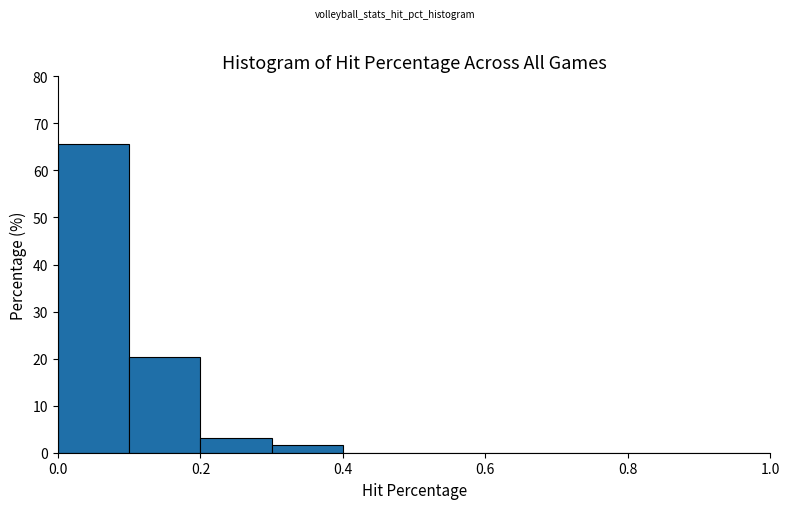

Reading left to right, transcribe this chart: for each bar, give the range it covers on the x-axis and its height. The values are not printed on the chart, so give them approximately, as read against the axis.

0.0 to 0.1: 66
0.1 to 0.2: 20
0.2 to 0.3: 3
0.3 to 0.4: 2
0.4 to 0.5: 0
0.5 to 0.6: 0
0.6 to 0.7: 0
0.7 to 0.8: 0
0.8 to 0.9: 0
0.9 to 1.0: 0